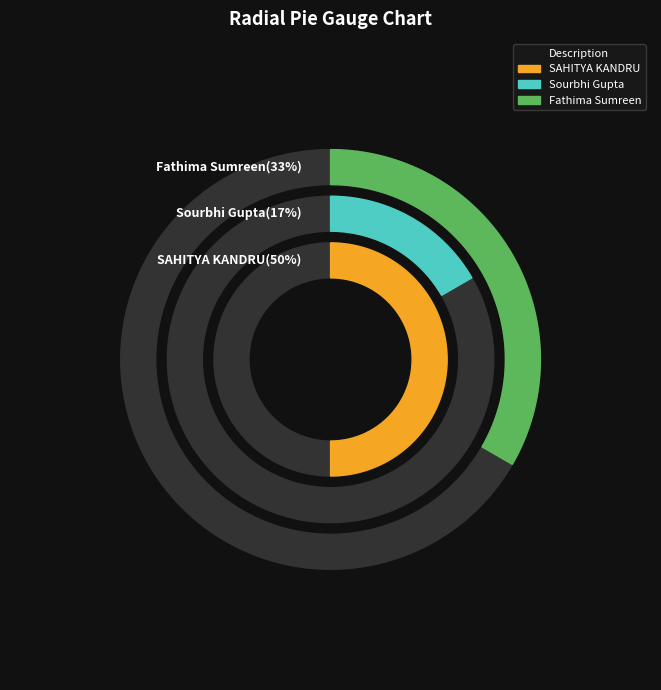

Between Sourbhi Gupta and Fathima Sumreen, which is larger?

Fathima Sumreen